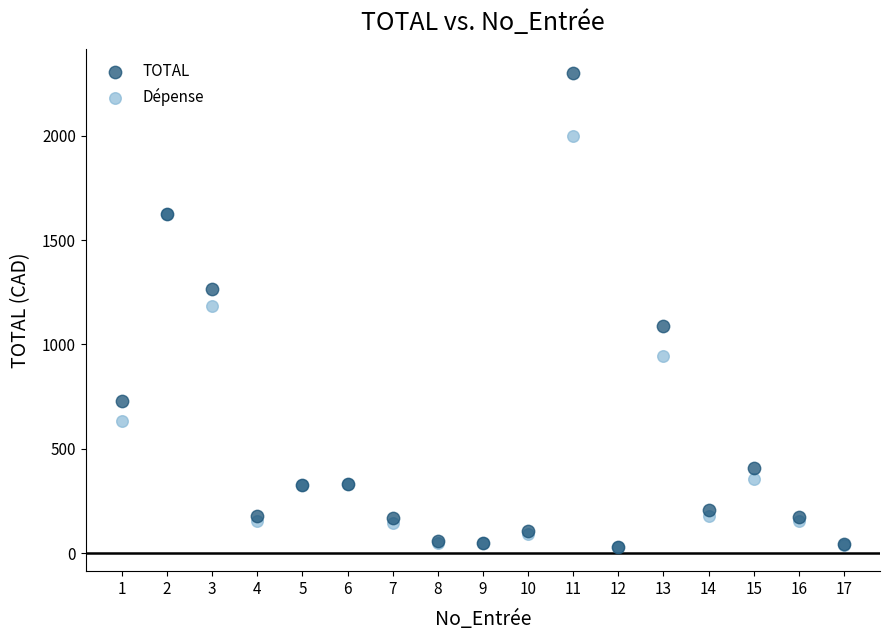

Which series reaches the maximum Y coordinate?

TOTAL